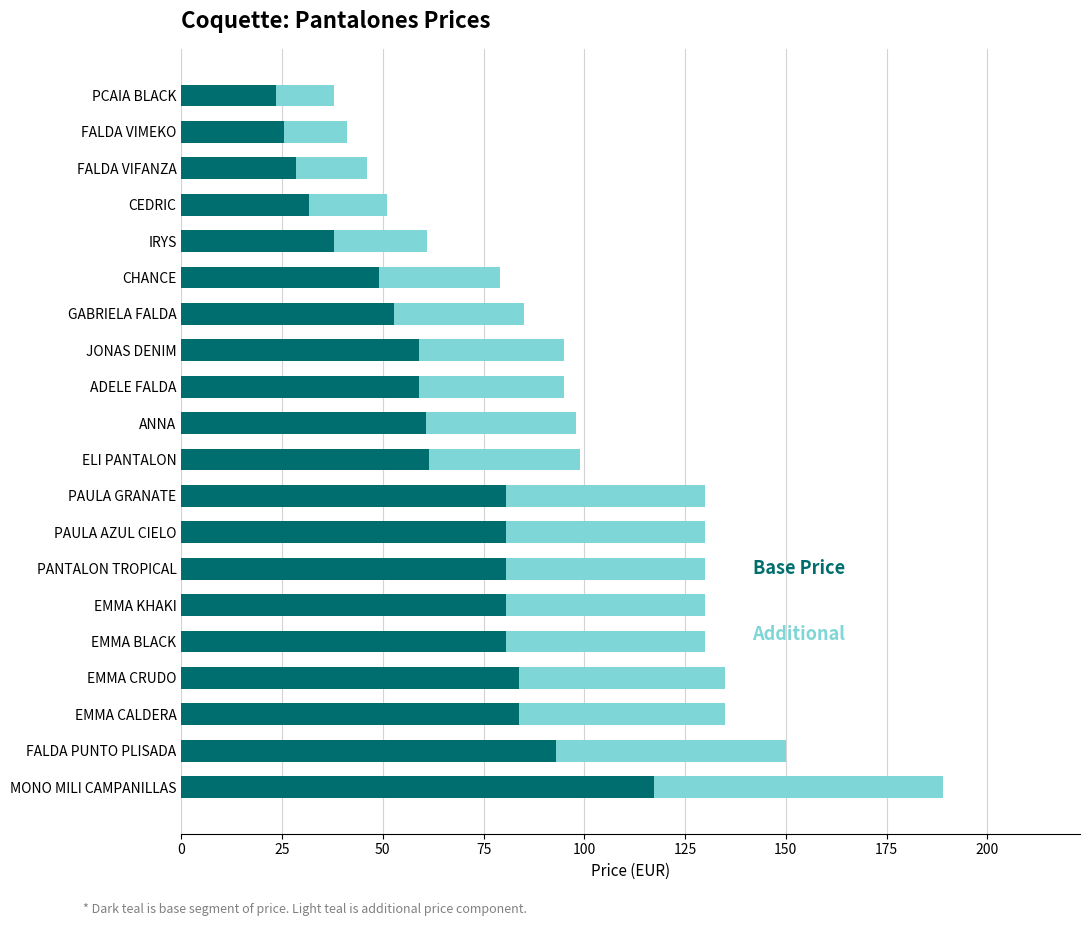

At which category is the sum across all series the highest?

MONO MILI CAMPANILLAS